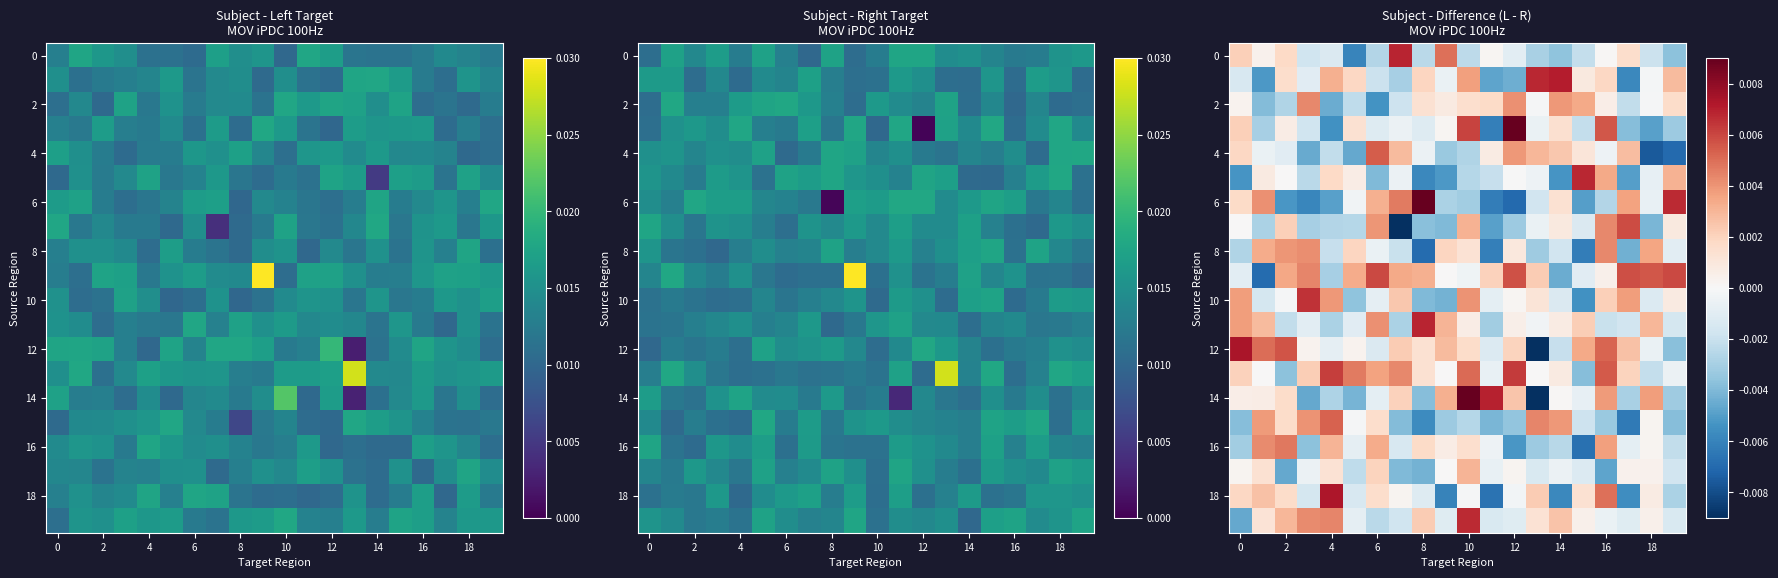

Which has a higher value, 4 or 18?

4